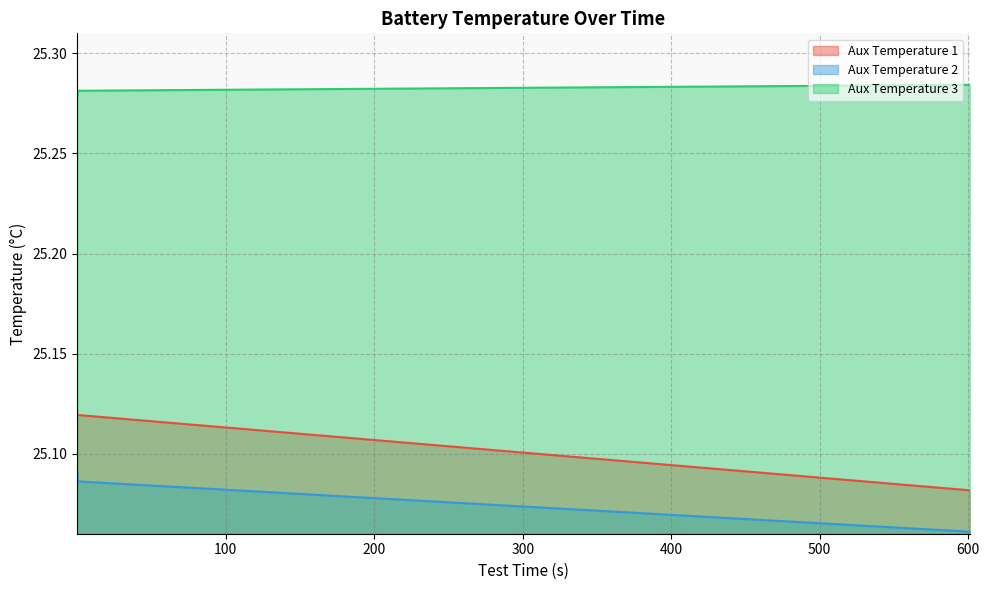

True or false: Aux_Temperature_1 has a value of 25.1 at 121.0246.

True